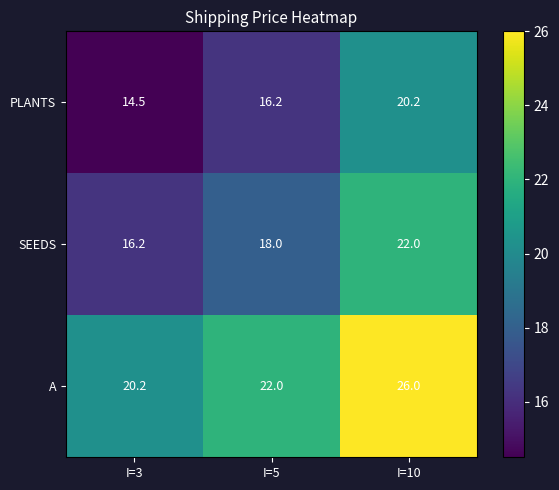

At which category does the chart reach its minimum across all series?

I=3